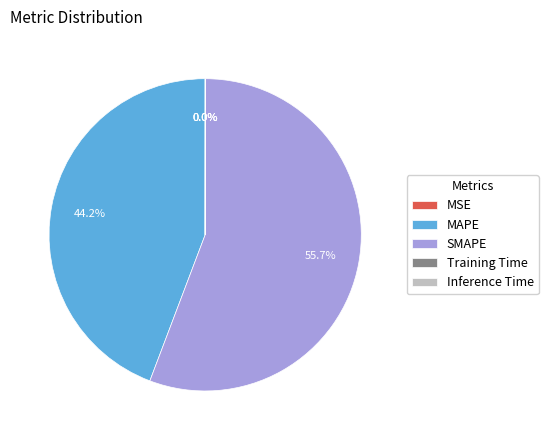

Which slice represents more than half of the pie?

SMAPE